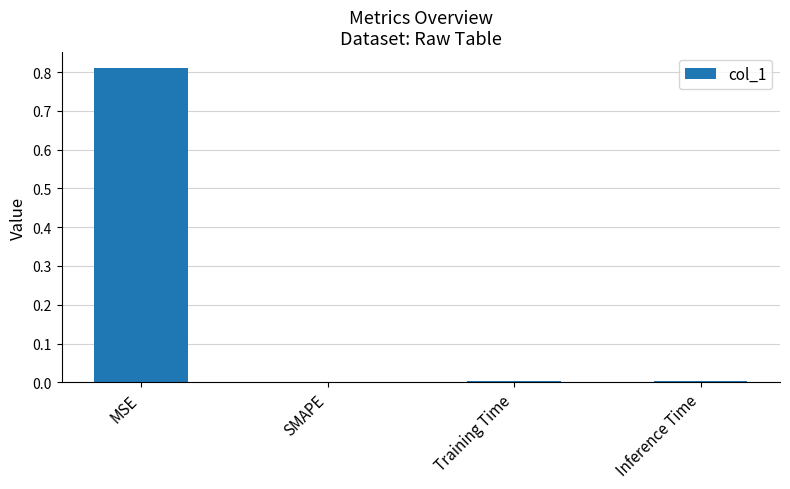

True or false: the data shows 0.0 at SMAPE.

True